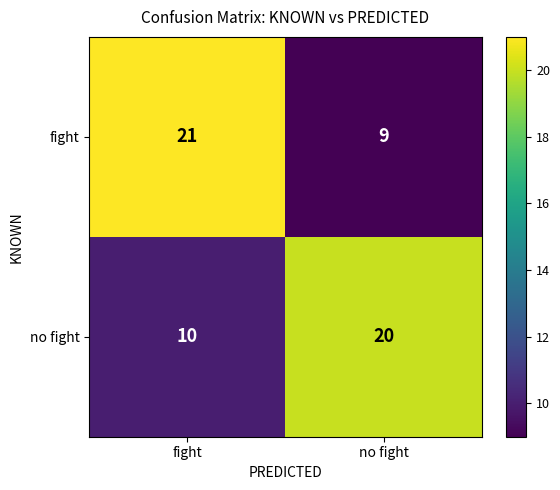

What is the difference between the maximum and minimum values in the no fight series?

10